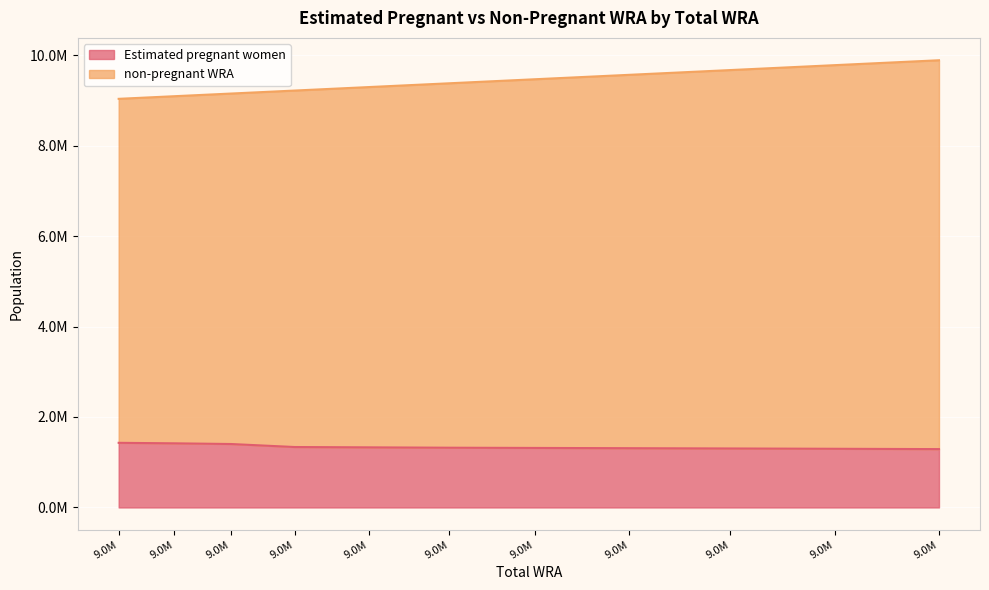

Which series has the largest total across all categories?

non-pregnant WRA